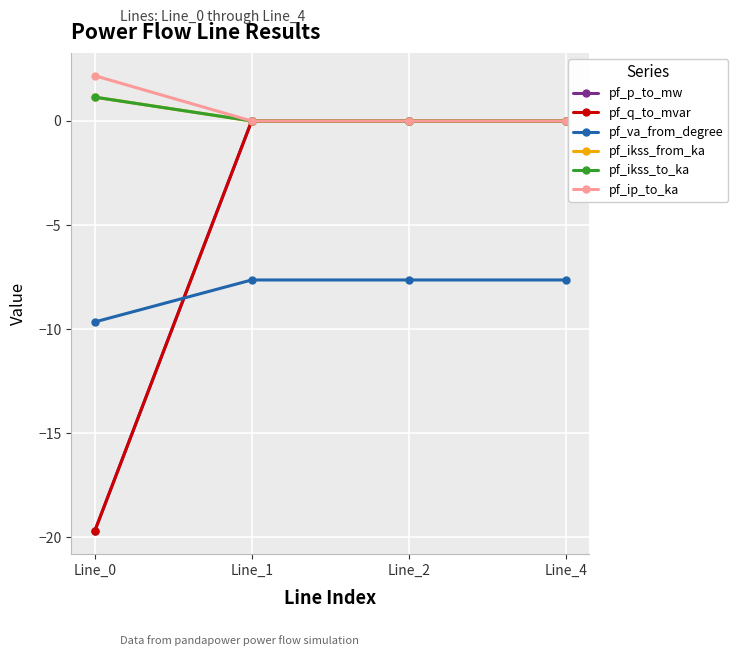

Is this an area chart (filled region under the line)?

No